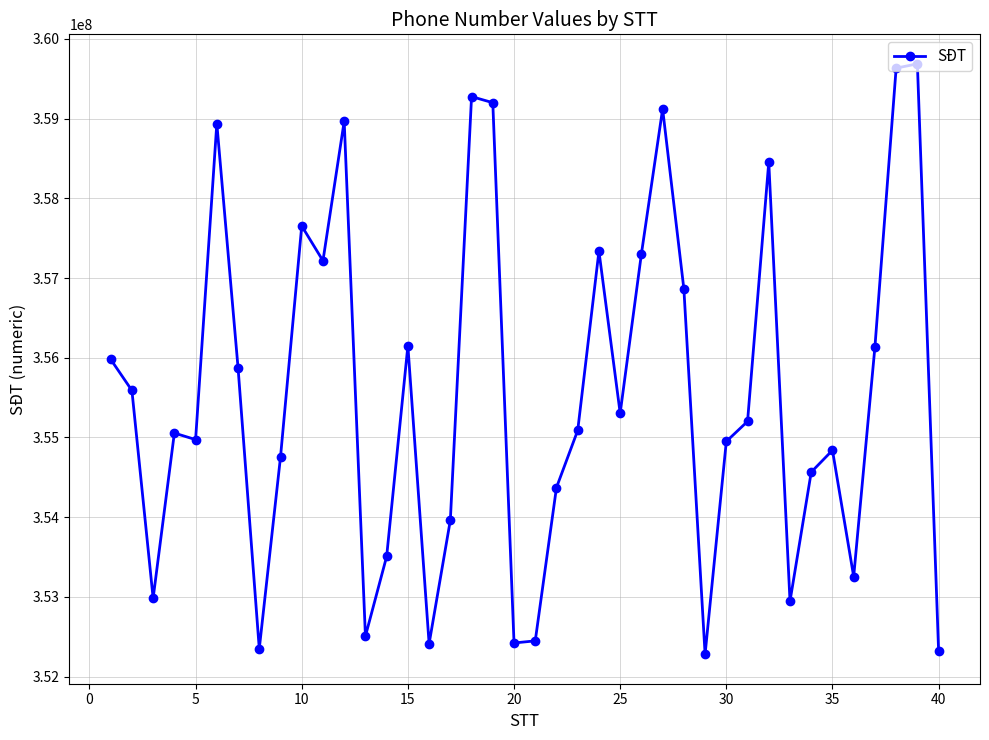

True or false: there are more than 1 points higher than both neighbors.

True